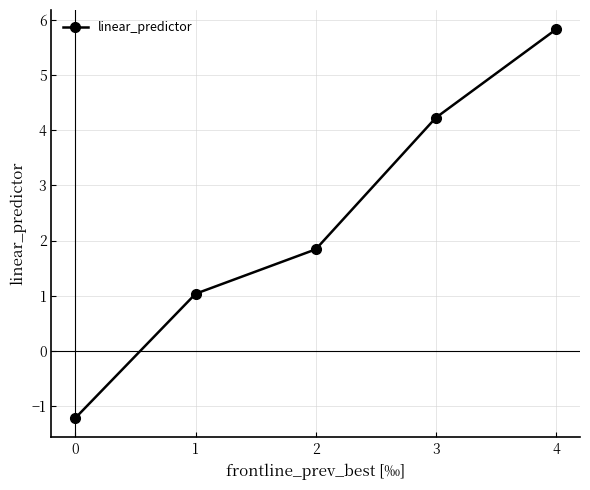

Is it true that the value at 2 is 1.8?

True